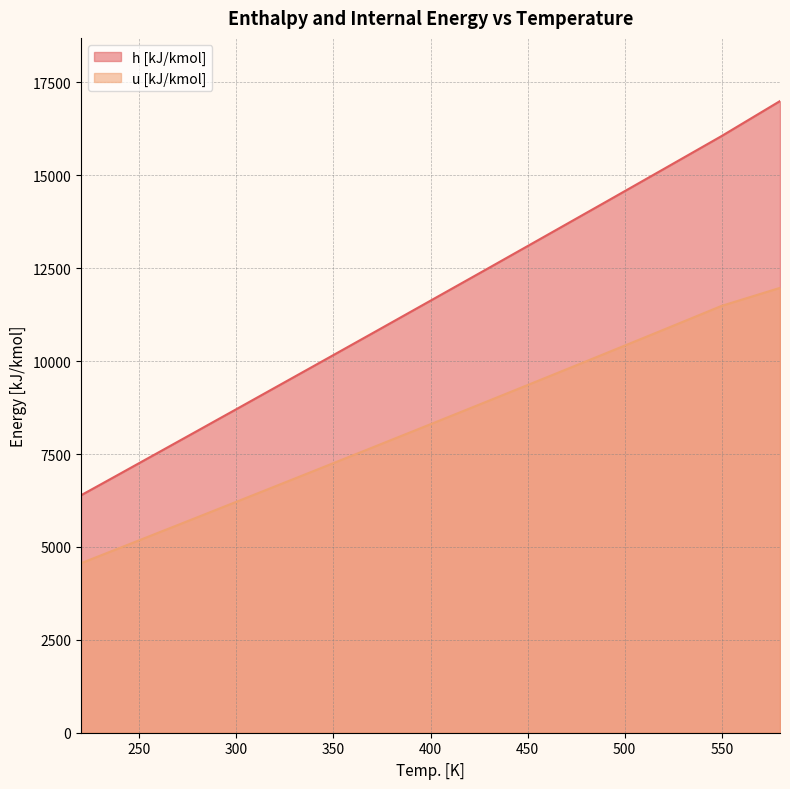

True or false: u [kJ/kmol] has more than 0 interior local peaks.

False